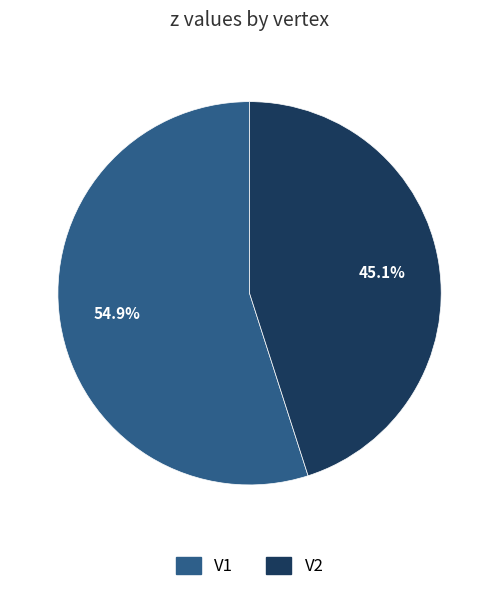

How many segments does this pie chart have?

2